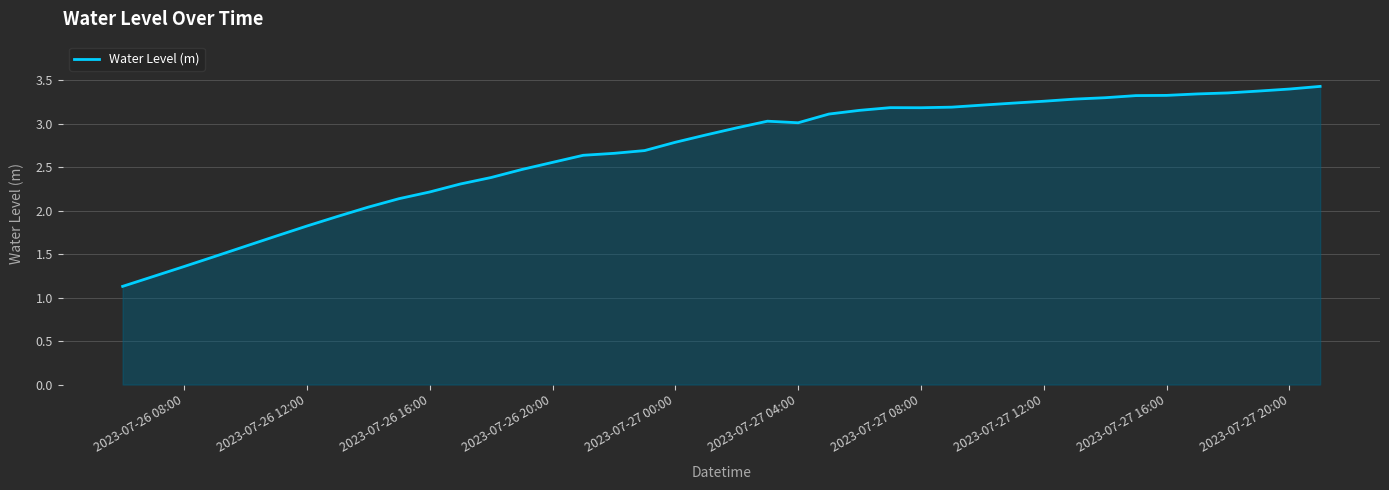

What is the difference between the second highest and second lowest values?

2.2